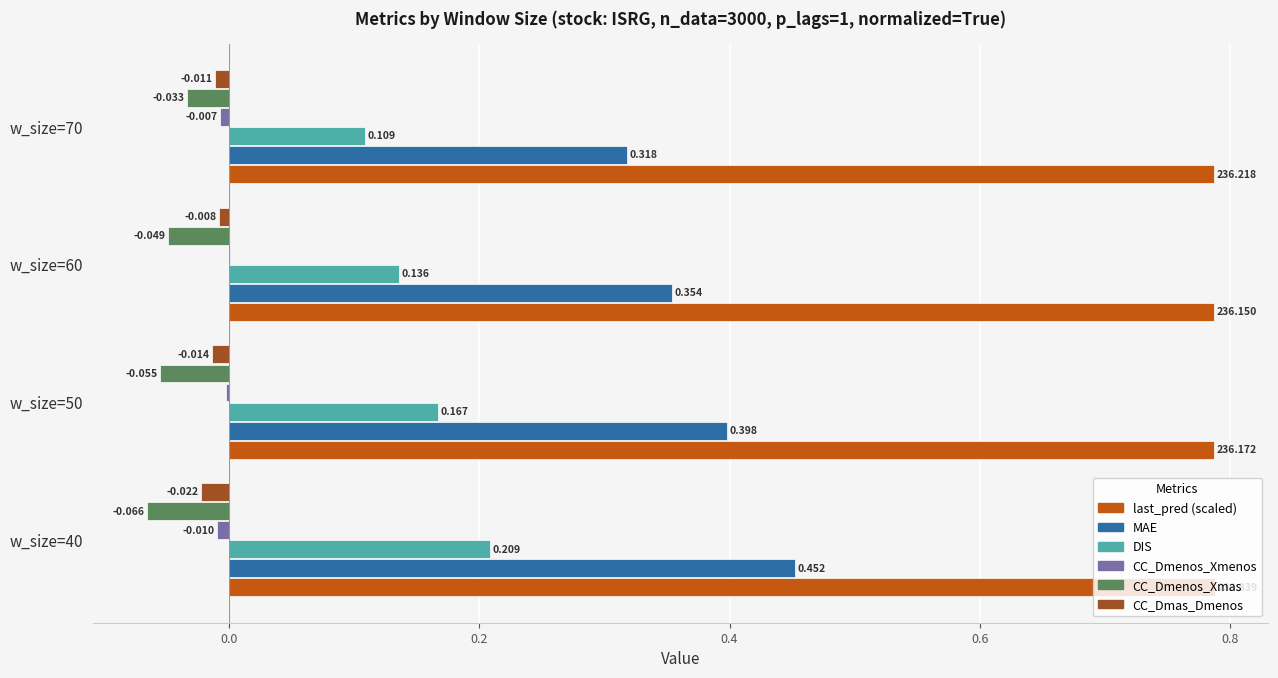

Is the value of MAE at w_size=60 greater than the value of last_pred (scaled) at w_size=70?

No